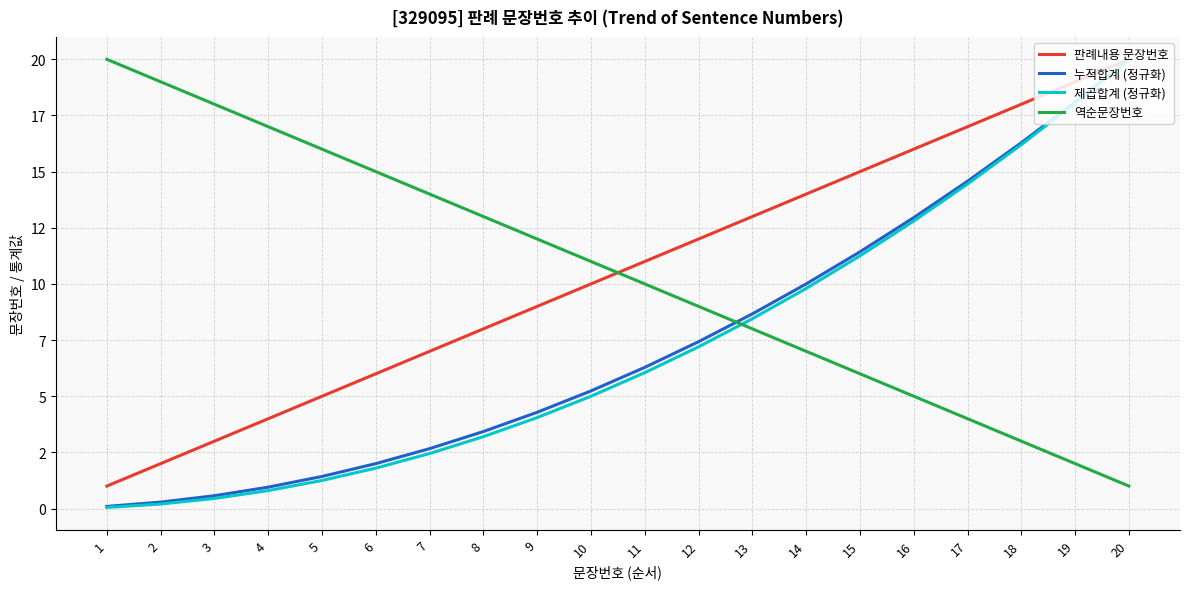

Reading left to right, extract all data points from this chart.

판례내용 문장번호: 1=1.0	2=2.0	3=3.0	4=4.0	5=5.0	6=6.0	7=7.0	8=8.0	9=9.0	10=10.0	11=11.0	12=12.0	13=13.0	14=14.0	15=15.0	16=16.0	17=17.0	18=18.0	19=19.0	20=20.0
누적합계 (정규화): 1=0.1	2=0.3	3=0.6	4=1.0	5=1.4	6=2.0	7=2.7	8=3.4	9=4.3	10=5.2	11=6.3	12=7.4	13=8.7	14=10.0	15=11.4	16=13.0	17=14.6	18=16.3	19=18.1	20=20.0
제곱합계 (정규화): 1=0.1	2=0.2	3=0.4	4=0.8	5=1.2	6=1.8	7=2.5	8=3.2	9=4.1	10=5.0	11=6.0	12=7.2	13=8.4	14=9.8	15=11.2	16=12.8	17=14.5	18=16.2	19=18.1	20=20.0
역순문장번호: 1=20.0	2=19.0	3=18.0	4=17.0	5=16.0	6=15.0	7=14.0	8=13.0	9=12.0	10=11.0	11=10.0	12=9.0	13=8.0	14=7.0	15=6.0	16=5.0	17=4.0	18=3.0	19=2.0	20=1.0